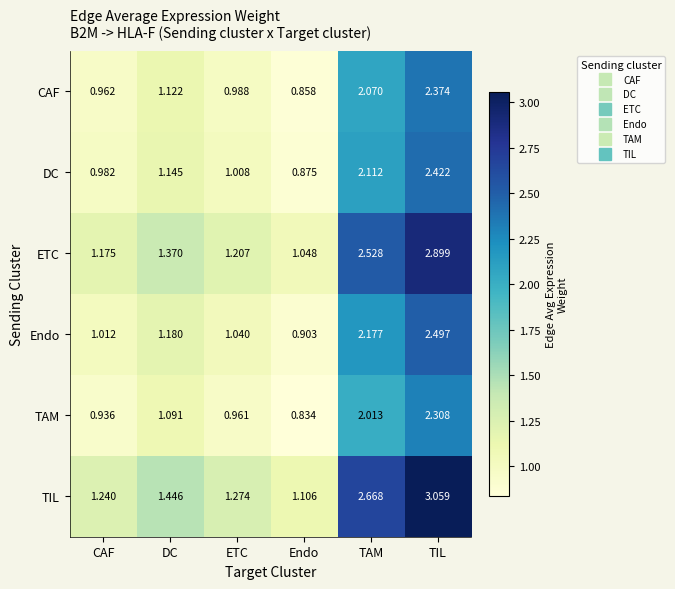

At which category is the sum across all series the highest?

TIL